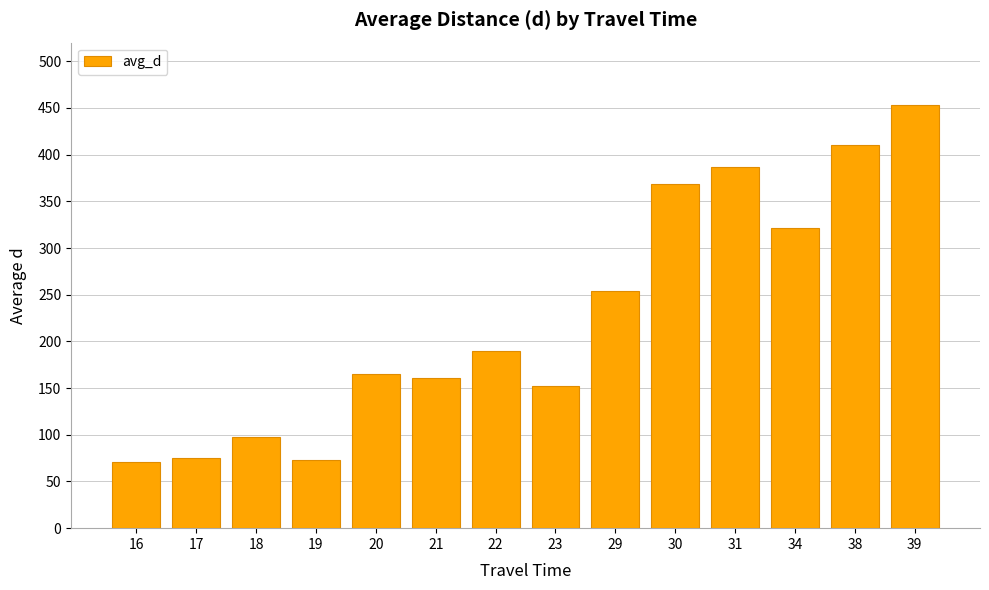

True or false: the data shows 173.4 at 18.

False